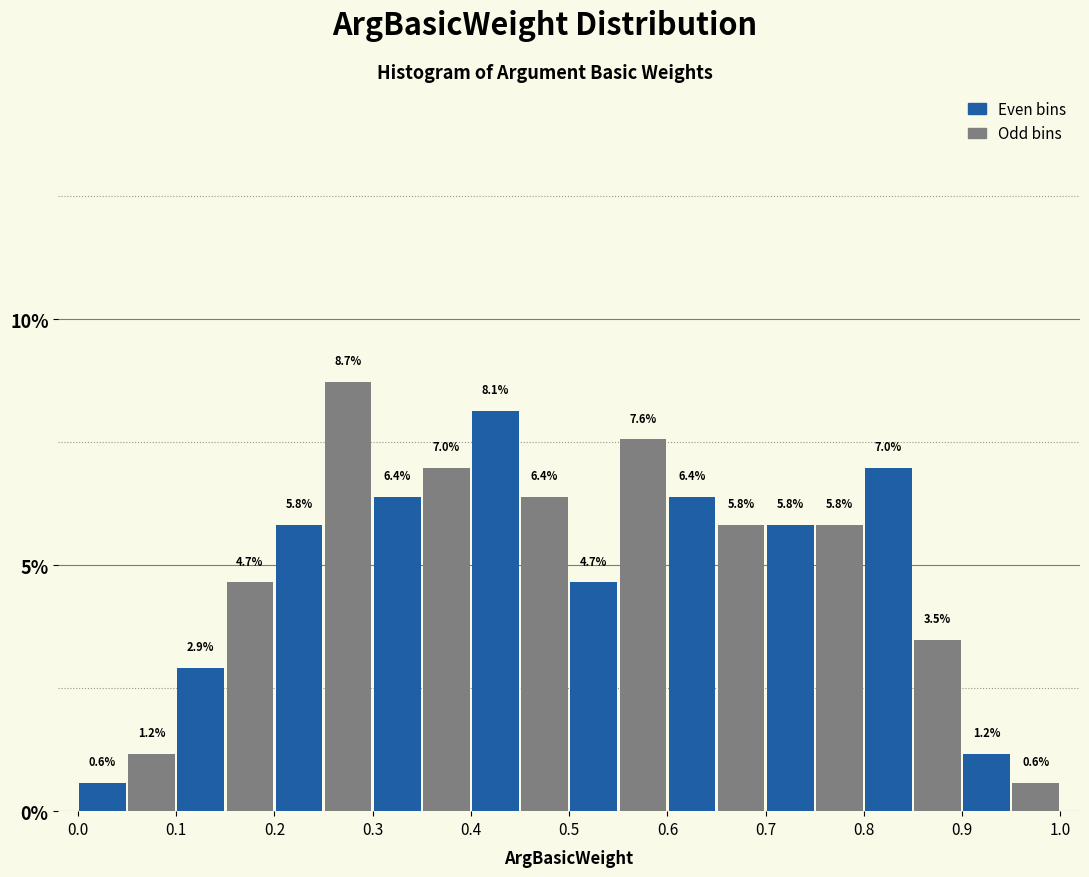

Reading left to right, list every bar in this chart as the range it spans on the x-axis followed by its height.

0.00 to 0.05: 0.6
0.05 to 0.10: 1.2
0.10 to 0.15: 2.9
0.15 to 0.20: 4.7
0.20 to 0.25: 5.8
0.25 to 0.30: 8.7
0.30 to 0.35: 6.4
0.35 to 0.40: 7.0
0.40 to 0.45: 8.1
0.45 to 0.50: 6.4
0.50 to 0.55: 4.7
0.55 to 0.60: 7.6
0.60 to 0.65: 6.4
0.65 to 0.70: 5.8
0.70 to 0.75: 5.8
0.75 to 0.80: 5.8
0.80 to 0.85: 7.0
0.85 to 0.90: 3.5
0.90 to 0.95: 1.2
0.95 to 1.00: 0.6